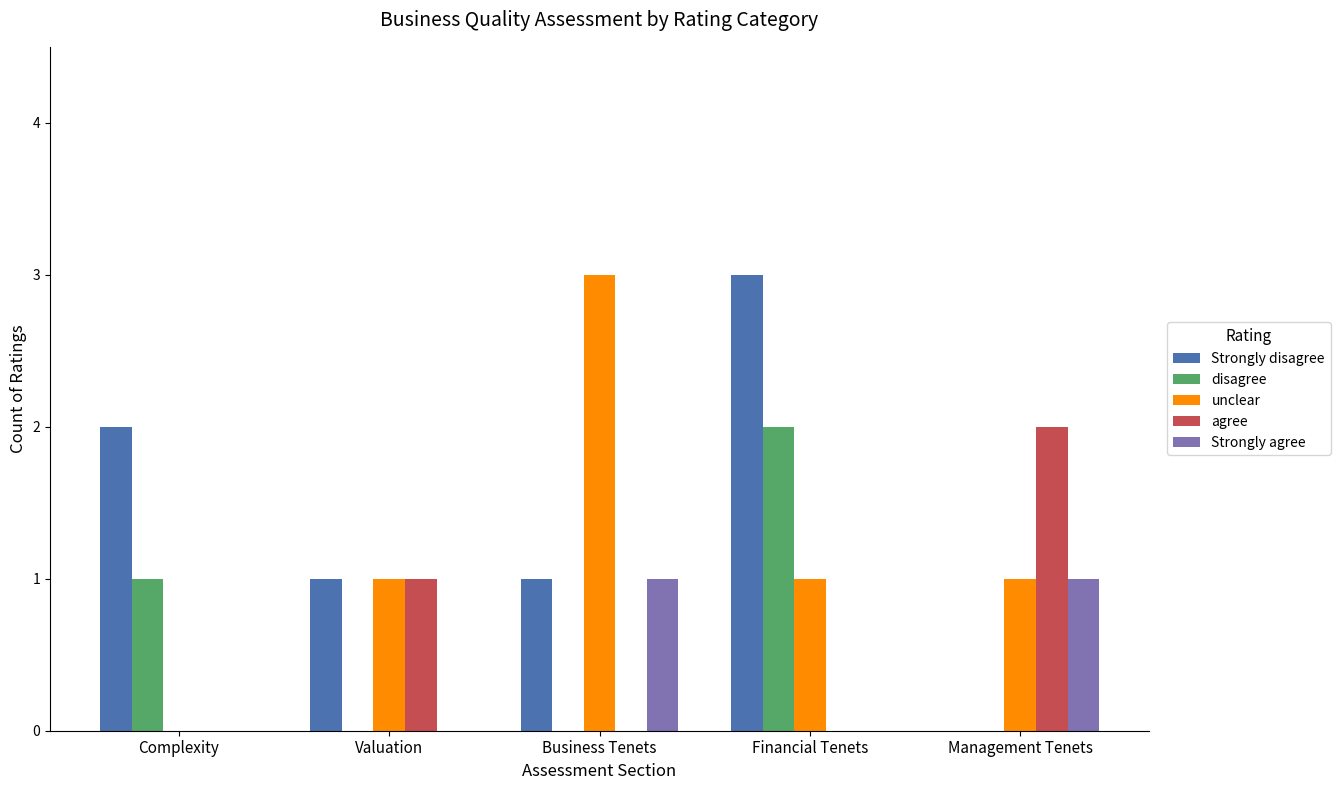

What is the total value across all series at Management Tenets?

4